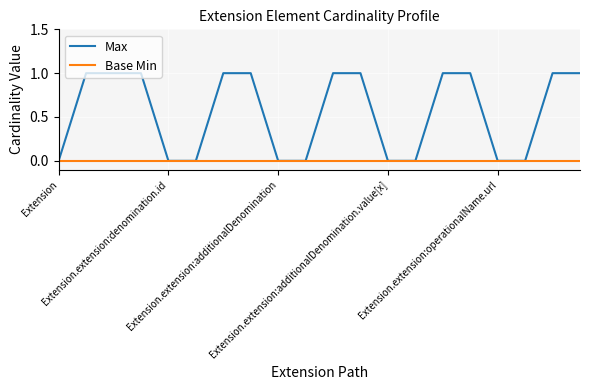

Rank the series by their average value, from highest to lowest.

Max, Base Min